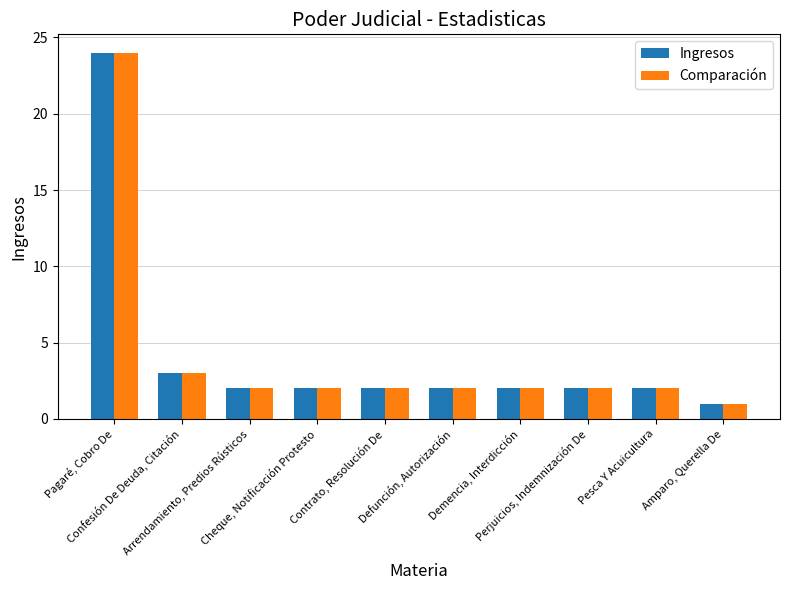

What is the highest value of the Ingresos series?

24